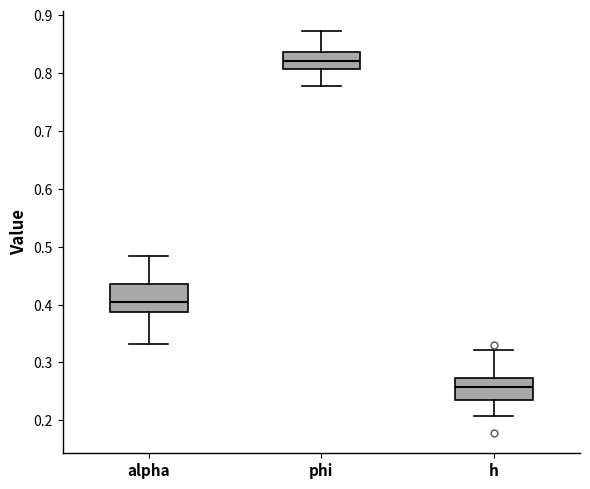

Reading left to right, transcribe this box plot: for each box, give where its median line is, the range the box spans, and where its two whiskers end, as read against the y-axis. The values are not printed on the chart, so give them approximately, as read against the axis.

alpha: median 0.40, box 0.39 to 0.44, whiskers 0.33 to 0.48
phi: median 0.82, box 0.81 to 0.84, whiskers 0.78 to 0.87
h: median 0.26, box 0.24 to 0.27, whiskers 0.21 to 0.32